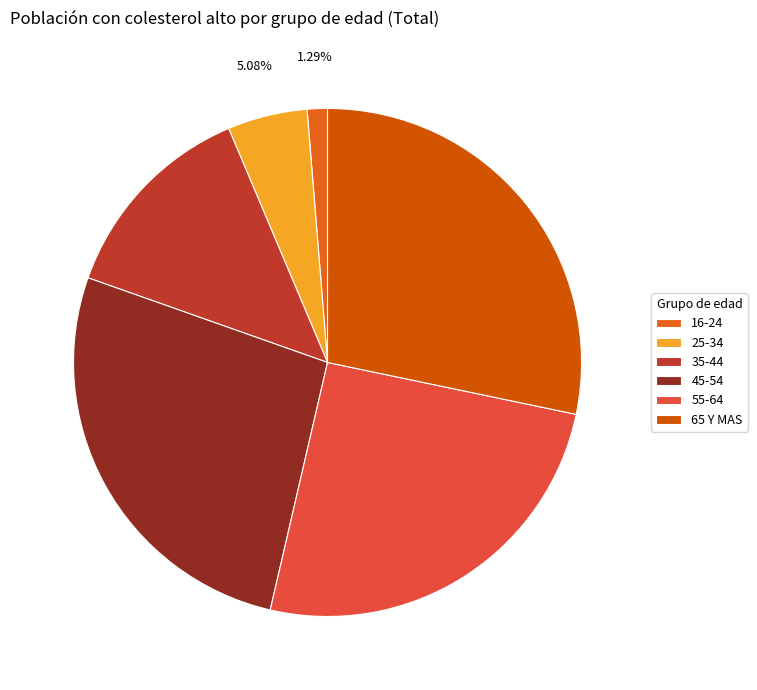

What percentage is the 65 Y MAS slice, to the nearest percent?

28%